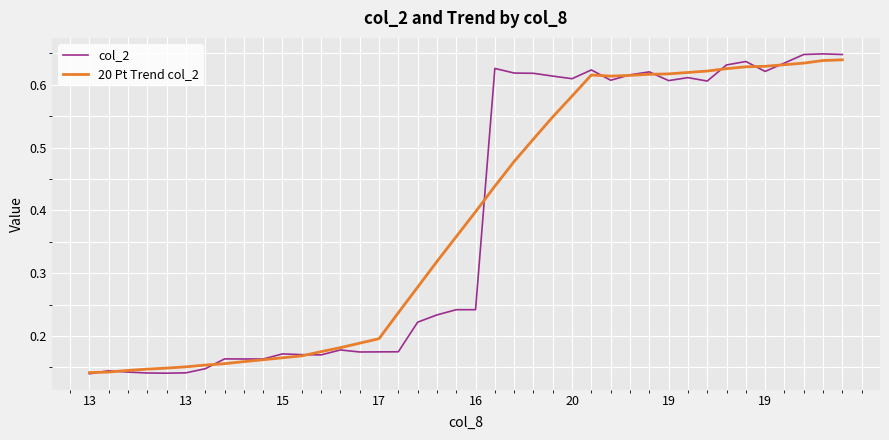

Which series has the largest range (max minus min)?

col_2